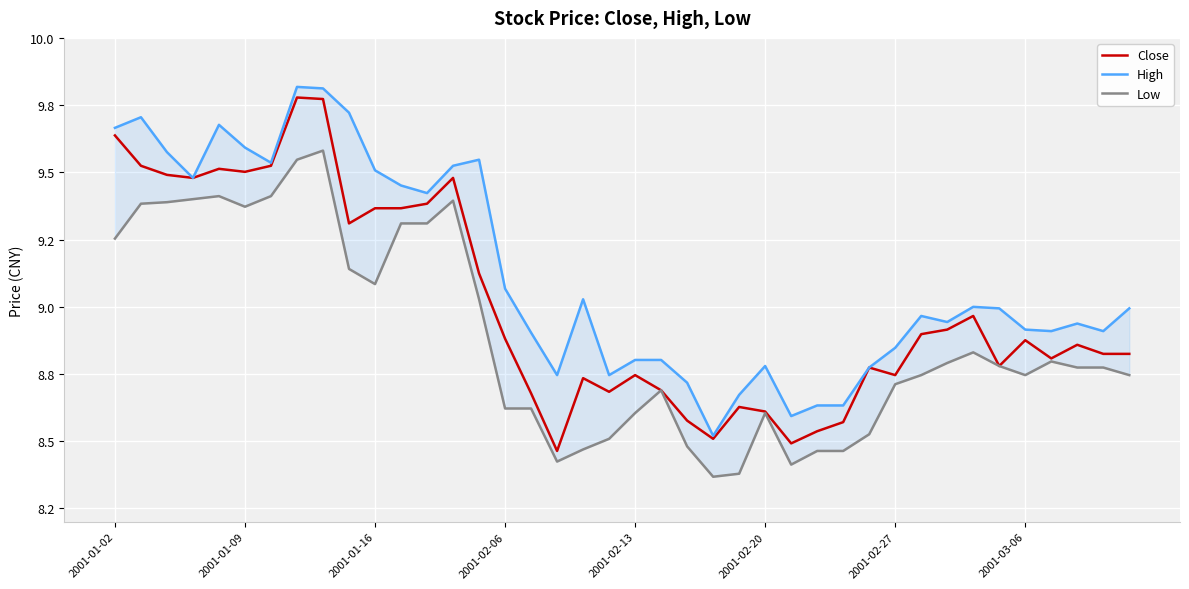

What is the smallest value displayed?

8.4